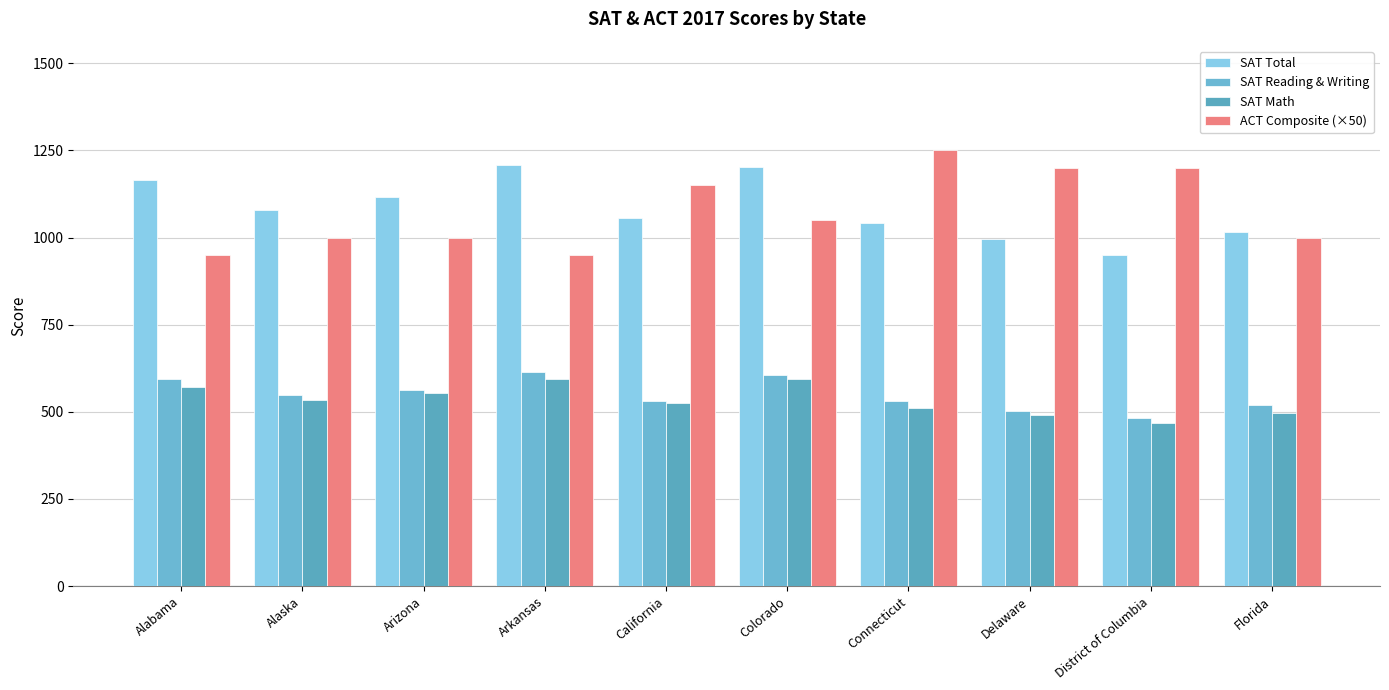

At how many categories does at least one series exceed 1078?

9